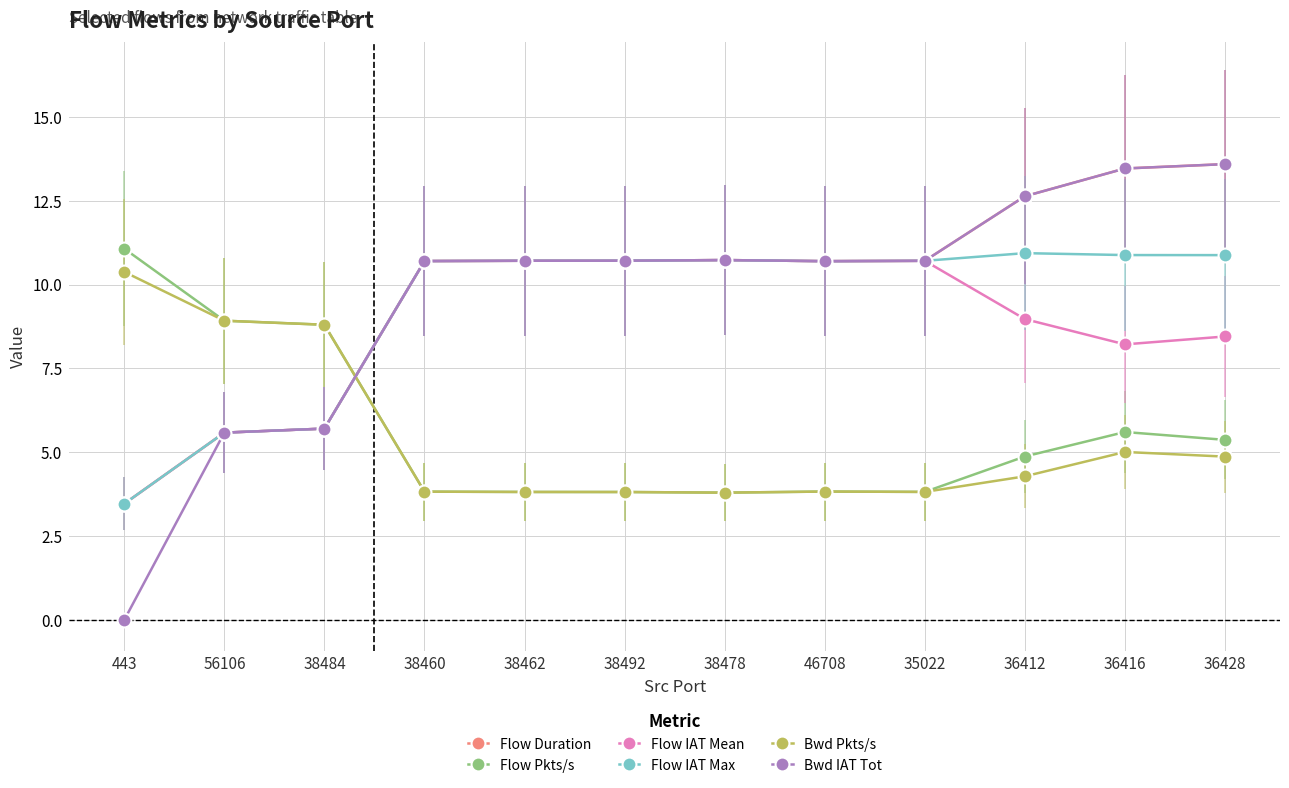

What is the label of the 3rd point from the left?

38484